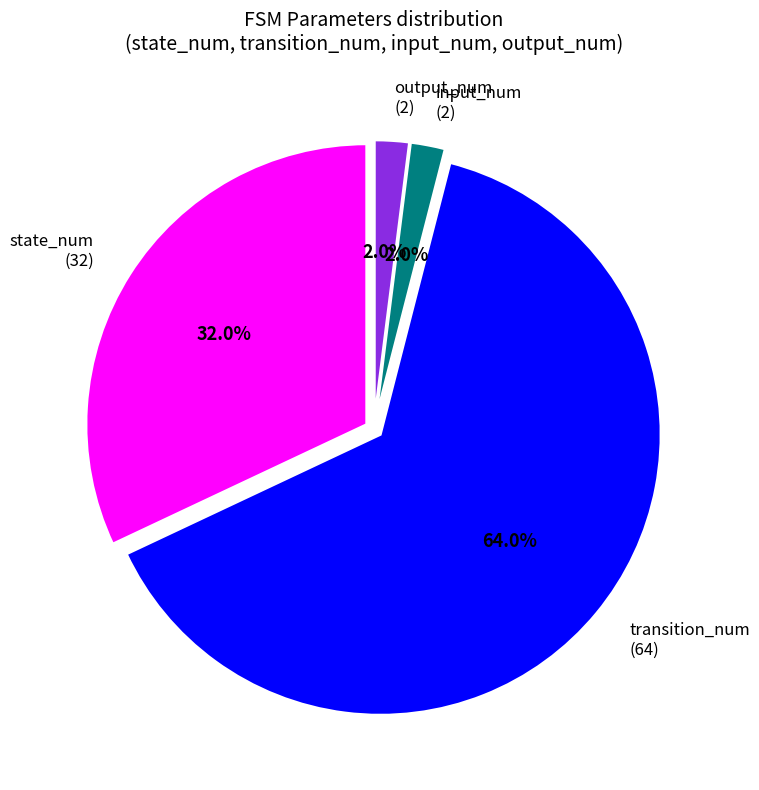

What is the largest slice in the pie chart?

transition_num (64)